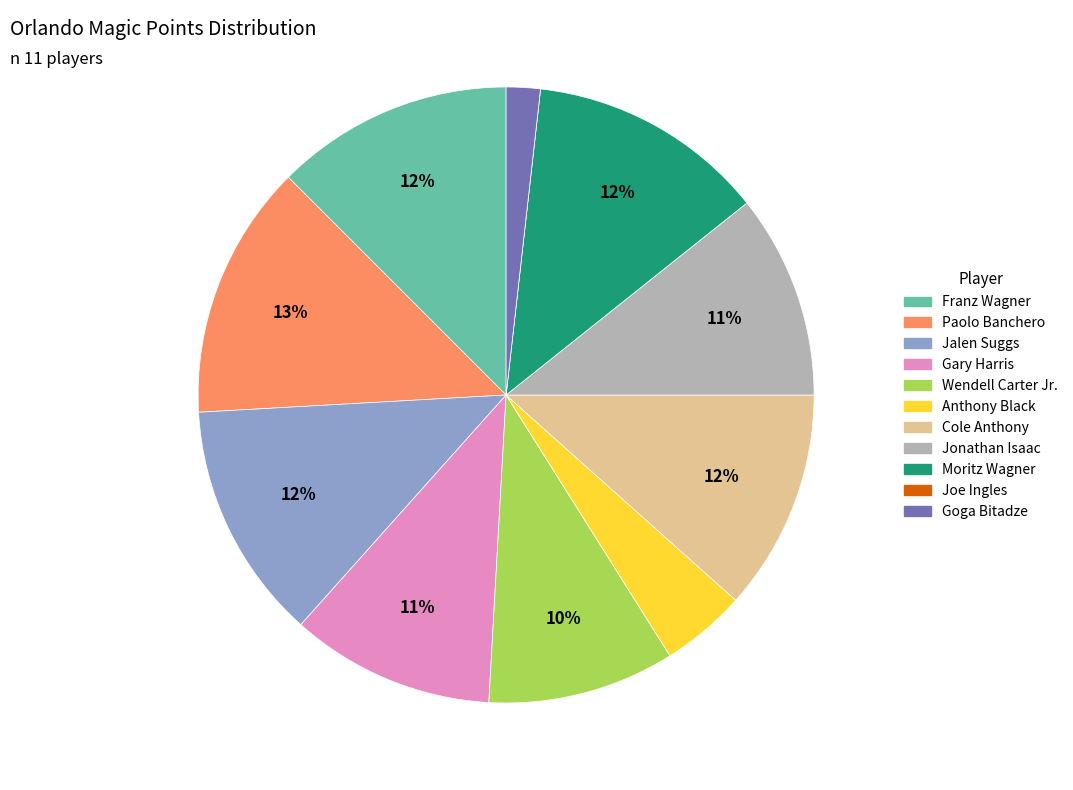

Does any single category account for the majority?

No